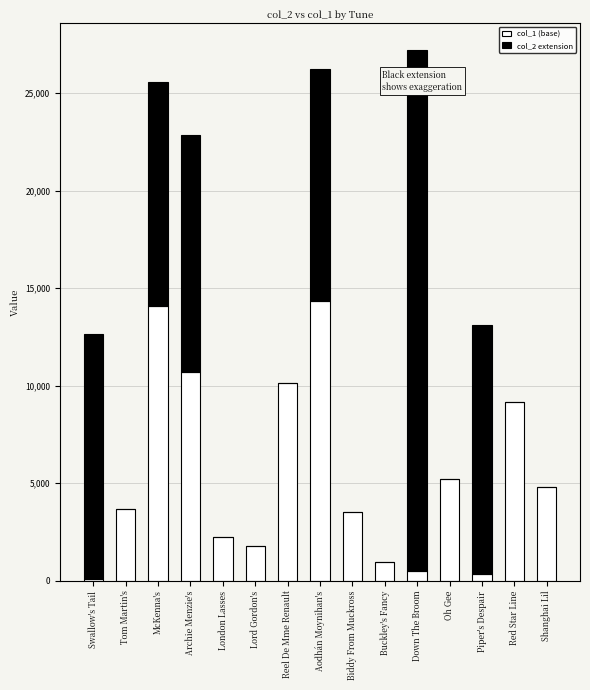

What is the total value across all series at Buckley's Fancy?

969